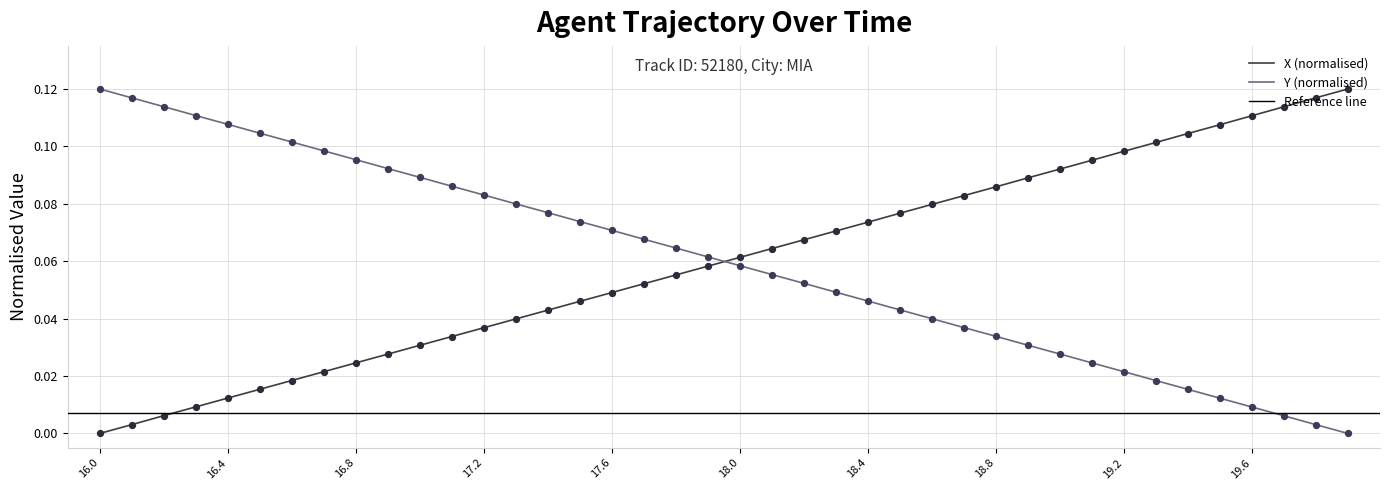

How many intersections are there between X (normalised) and Y (normalised)?

1